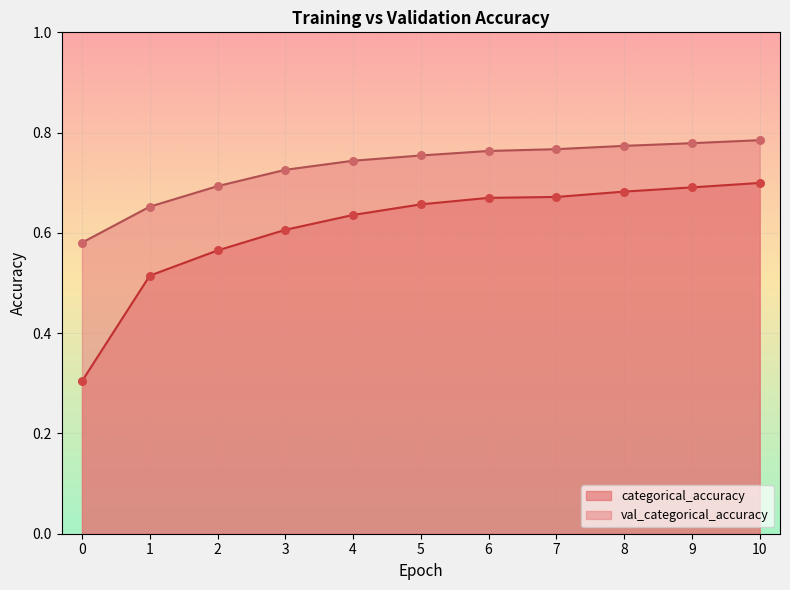

Which series reaches the maximum Y coordinate?

val_categorical_accuracy